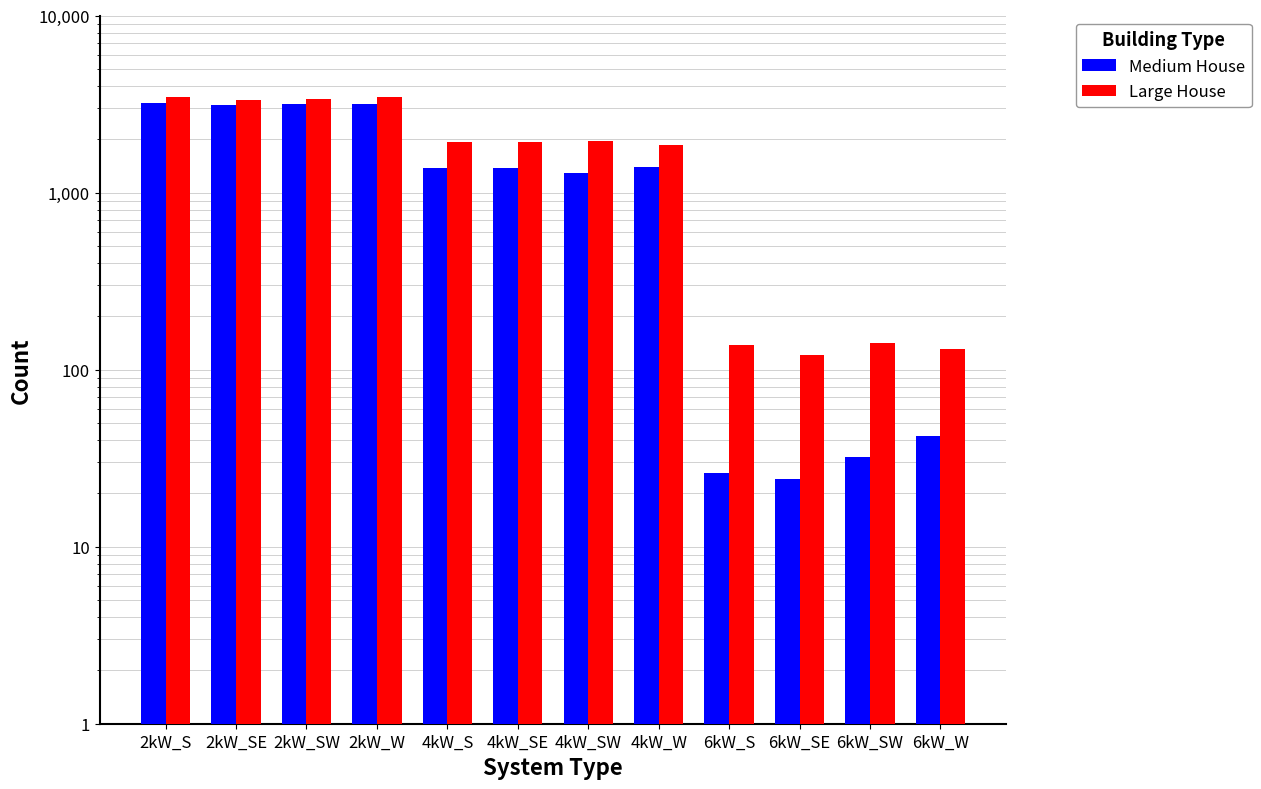

What is the value of the Large House bar at the 12th from the left?

130